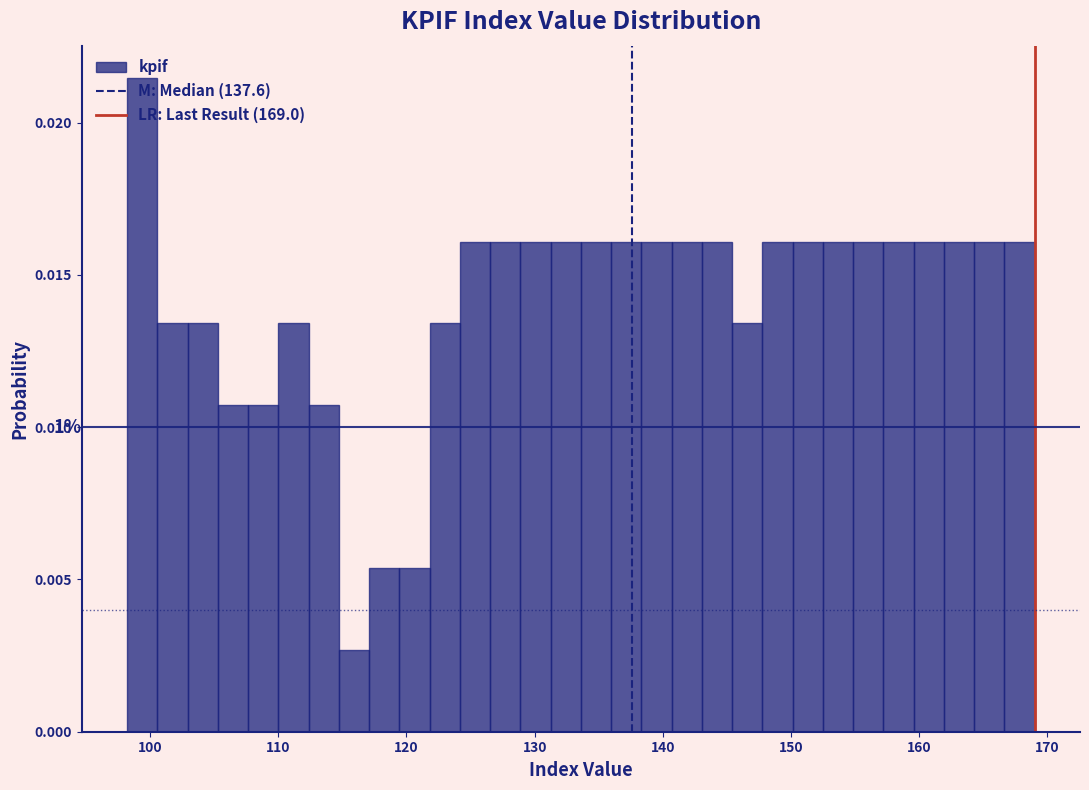

Around what value on the x-axis is the tallest bar? Give the approximate position of its centre, as read against the axis.

99